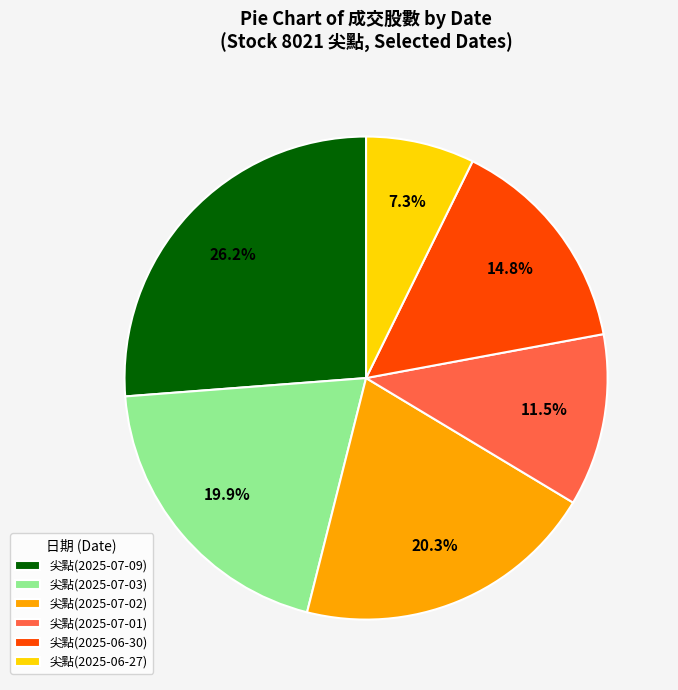

Approximately how many times larger is the value at 尖點(2025-07-03) compared to 尖點(2025-07-01)?

1.7